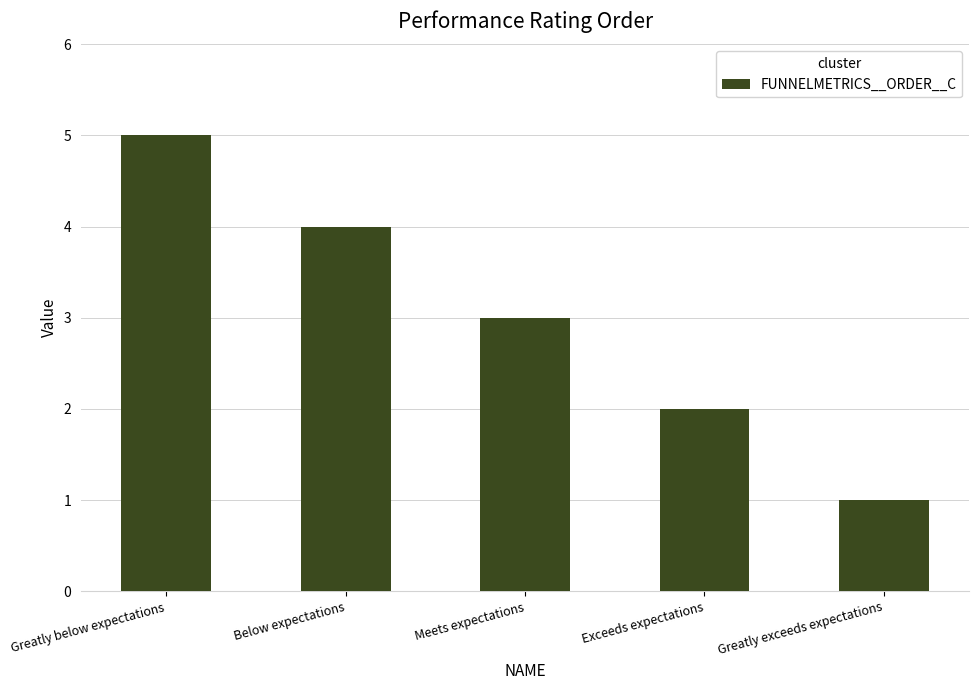

Which has a higher value, Greatly below expectations or Exceeds expectations?

Greatly below expectations